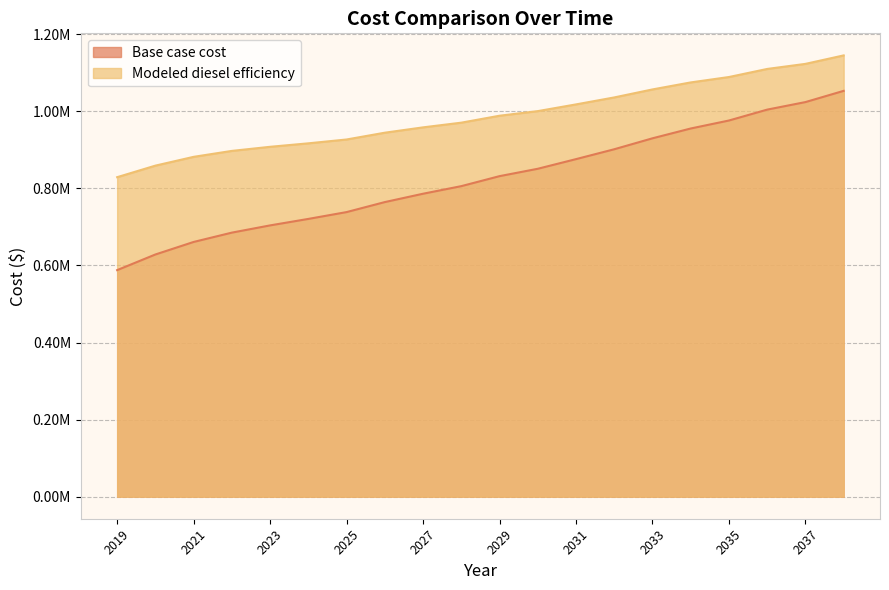

What is the sum of all Base case cost values?

16483033.1